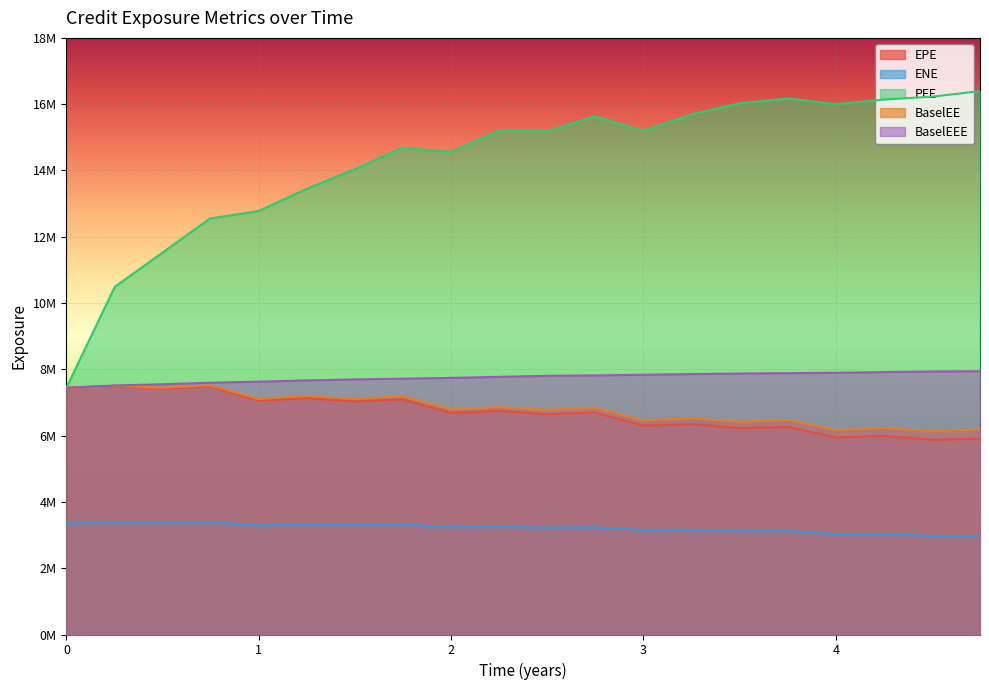

Reading left to right, extract all data points from this chart.

EPE: 0=7443383.7	0.251366=7495318.4	0.5=7419684.5	0.746545=7480571.8	0.9986=7058465.8	1.25065=7131861.5	1.49997=7030775.5	1.74655=7095182.7	1.9986=6687476.0	2.25065=6744568.0	2.49997=6643617.0	2.74655=6696527.3	2.9986=6302423.4	3.25613=6343158.9	3.50545=6227283.2	3.7541=6260455.0	4.00273=5944474.5	4.25137=5989703.0	4.50273=5874483.0	4.74929=5910148.8
ENE: 0=3349529.0	0.251366=3374522.5	0.5=3368362.1	0.746545=3391840.6	0.9986=3290610.4	1.25065=3322355.3	1.49997=3302300.9	1.74655=3322306.7	1.9986=3236333.7	2.25065=3248046.6	2.49997=3225118.3	2.74655=3232004.7	2.9986=3151793.6	3.25613=3158481.2	3.50545=3115503.1	3.7541=3117862.1	4.00273=3026780.7	4.25137=3028894.6	4.50273=2972745.4	4.74929=2966501.6
PFE: 0=7443383.7	0.251366=10490952.0	0.5=11523842.7	0.746545=12551530.0	0.9986=12775505.0	1.25065=13448722.0	1.49997=14040601.9	1.74655=14687288.3	1.9986=14559622.3	2.25065=15202887.3	2.49997=15180901.0	2.74655=15637346.5	2.9986=15192991.0	3.25613=15703300.7	3.50545=16032586.6	3.7541=16168808.4	4.00273=16002845.2	4.25137=16138101.1	4.50273=16227823.7	4.74929=16392968.8
BaselEE: 0=7443383.7	0.251366=7507466.0	0.5=7443578.0	0.746545=7517219.6	0.9986=7105647.7	1.25065=7192854.4	1.49997=7105135.3	1.74655=7184458.0	1.9986=6785369.0	2.25065=6859963.0	2.49997=6773606.2	2.74655=6843849.1	2.9986=6456789.1	3.25613=6517771.2	3.50545=6417049.4	3.7541=6469713.7	4.00273=6160787.2	4.25137=6228228.8	4.50273=6128909.6	4.74929=6186340.5
BaselEEE: 0=7443383.7	0.251366=7513395.0	0.5=7550600.0	0.746545=7595888.6	0.9986=7628561.7	1.25065=7665532.4	1.49997=7696301.3	1.74655=7718350.0	1.9986=7742182.0	2.25065=7773656.0	2.49997=7804698.2	2.74655=7817465.0	2.9986=7836648.5	3.25613=7857086.4	3.50545=7875307.1	3.7541=7883602.2	4.00273=7896148.9	4.25137=7918487.8	4.50273=7935076.2	4.74929=7942262.5